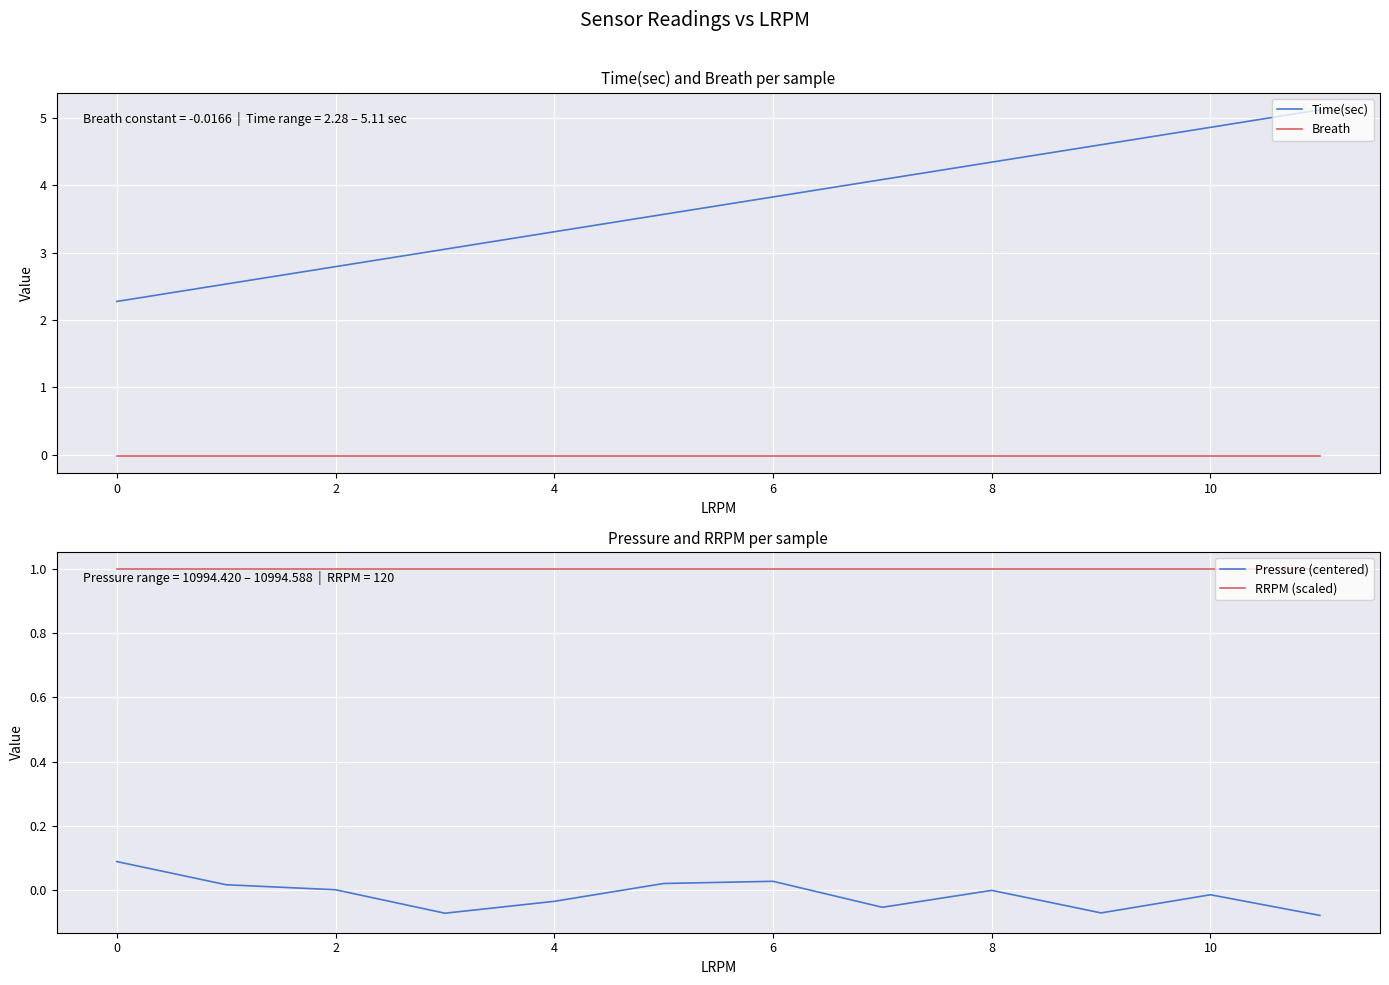

What is the minimum value shown in the chart?

-0.1